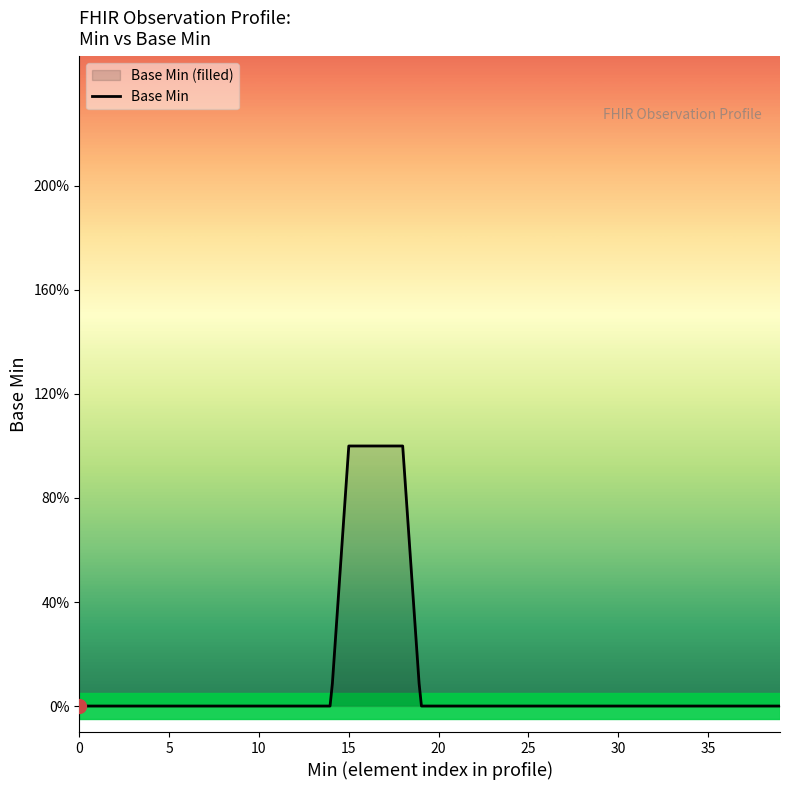

The value at 0 is 0. True or false?

True